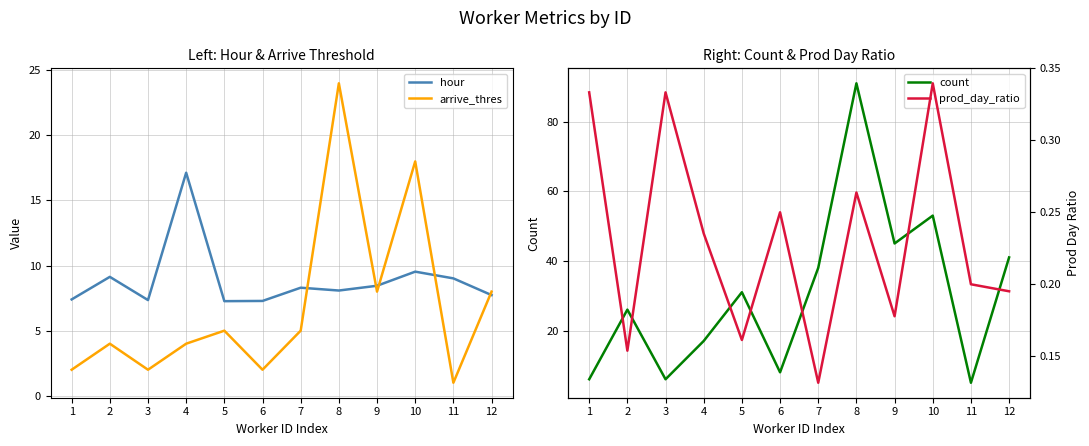

What is the difference between the arrive_thres values at 9 and 6?

6.0